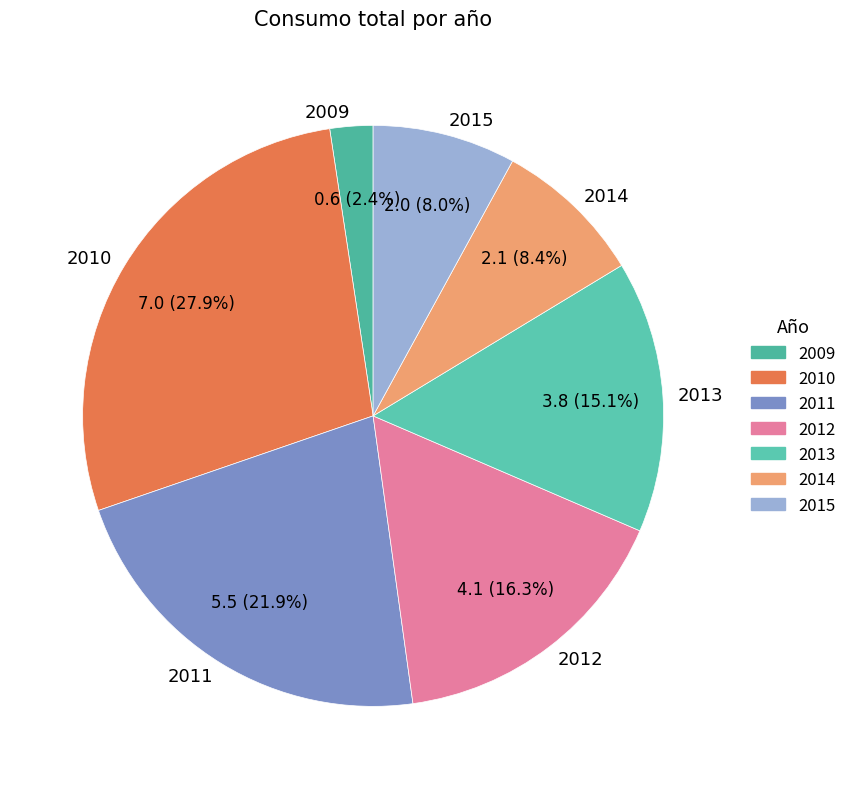

To the nearest percent, what is the difference between the 2013 and 2010 slice percentages?

13%